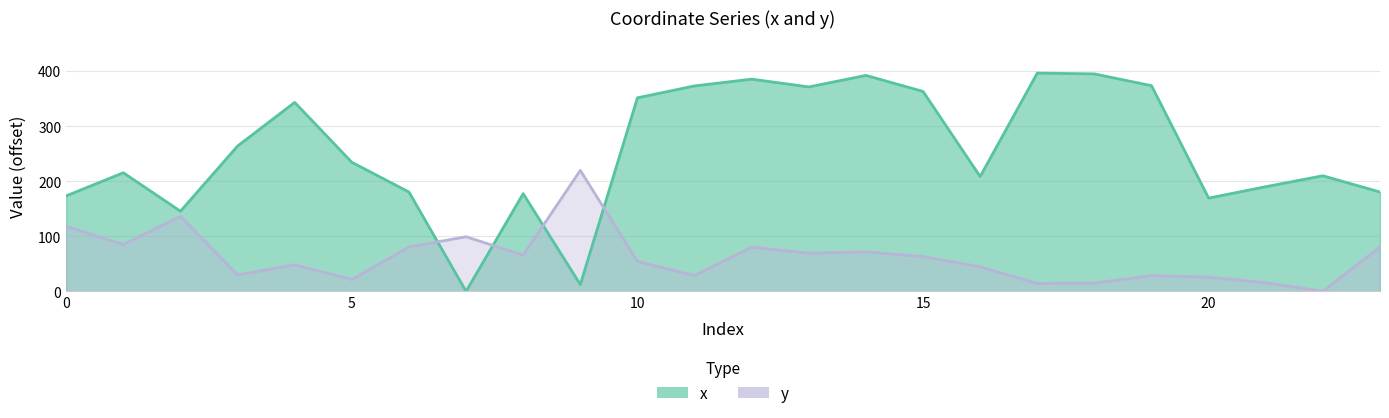

At which category does x reach its first local peak?

1